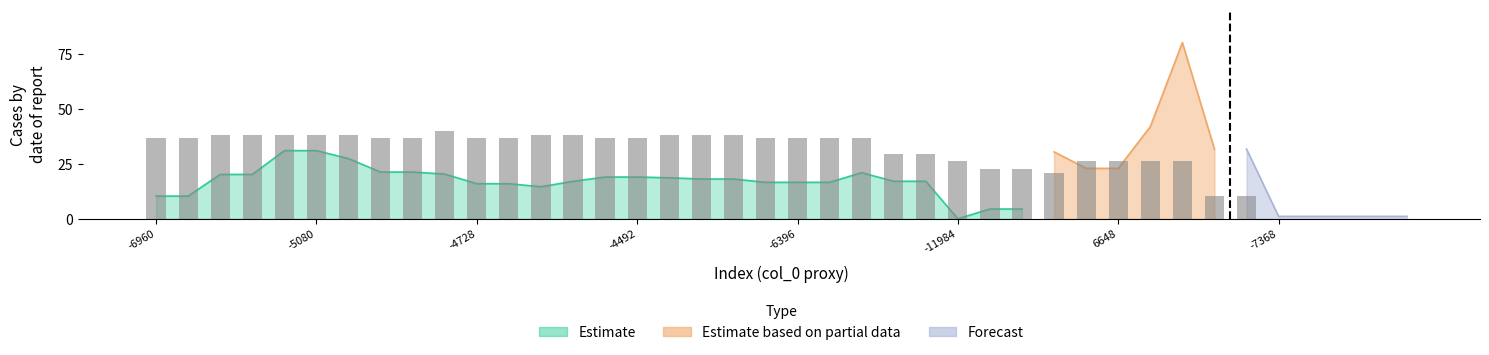

How many categories are shown in the chart?

40